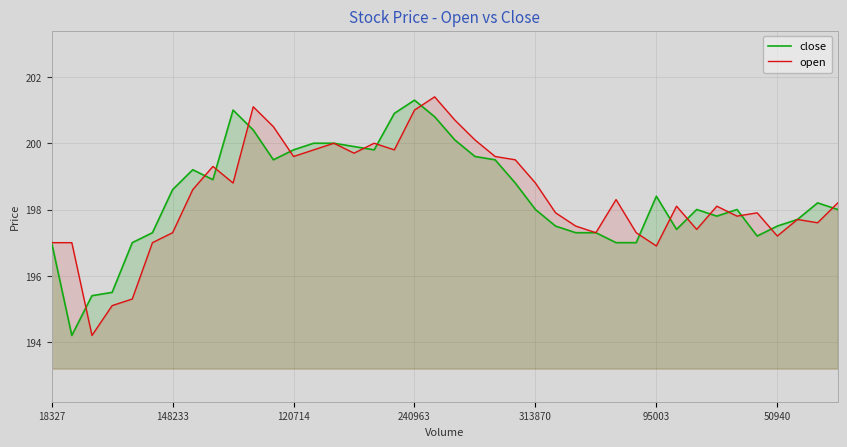

At how many categories does at least one series exceed 198?

25